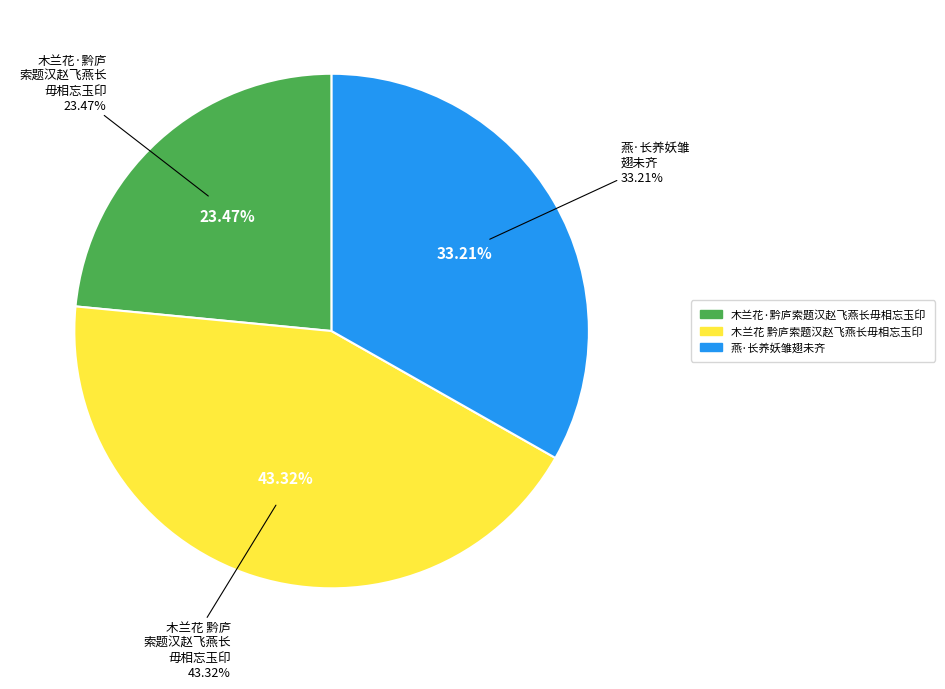

Is there any slice that represents more than half of the pie?

No